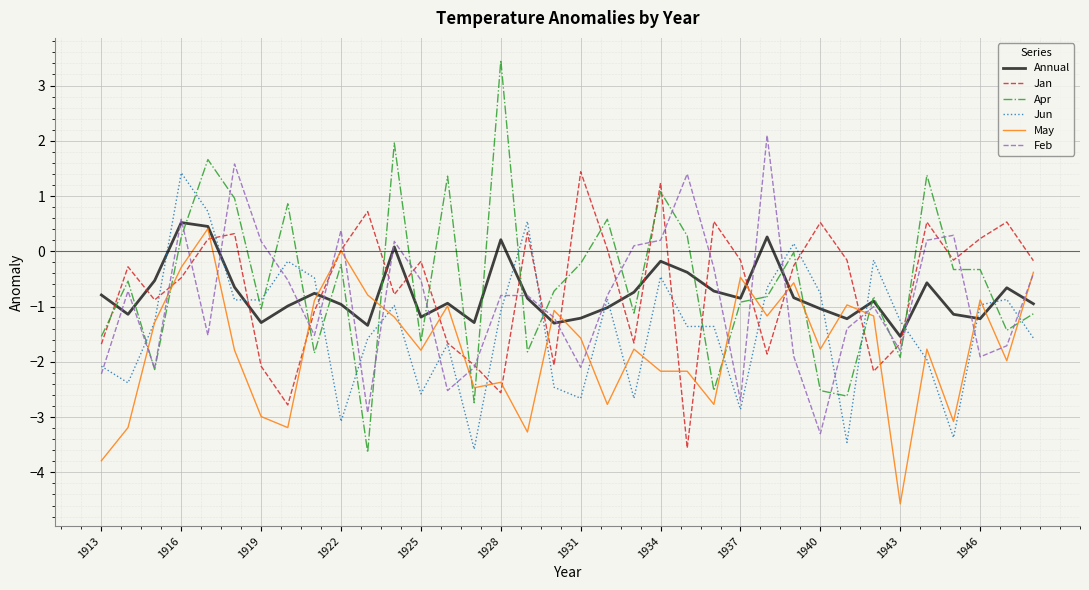

Which series has the largest range (max minus min)?

Apr